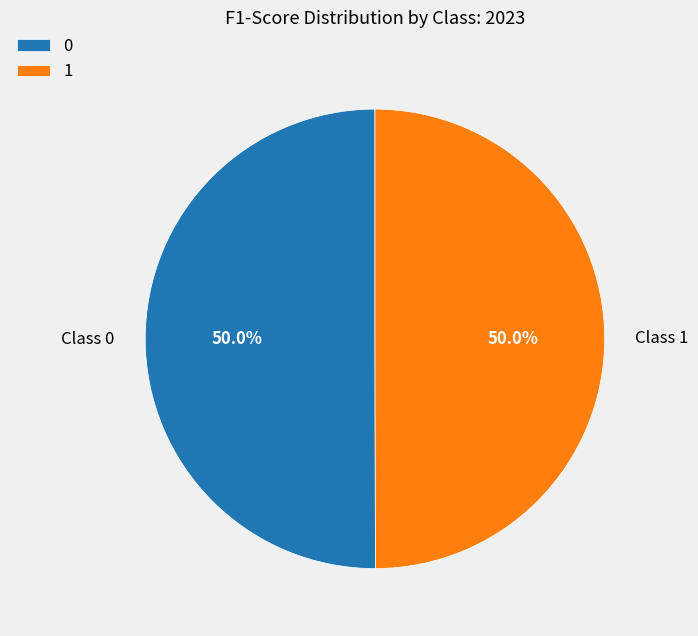

Does 0 account for over 50% of the chart?

Yes